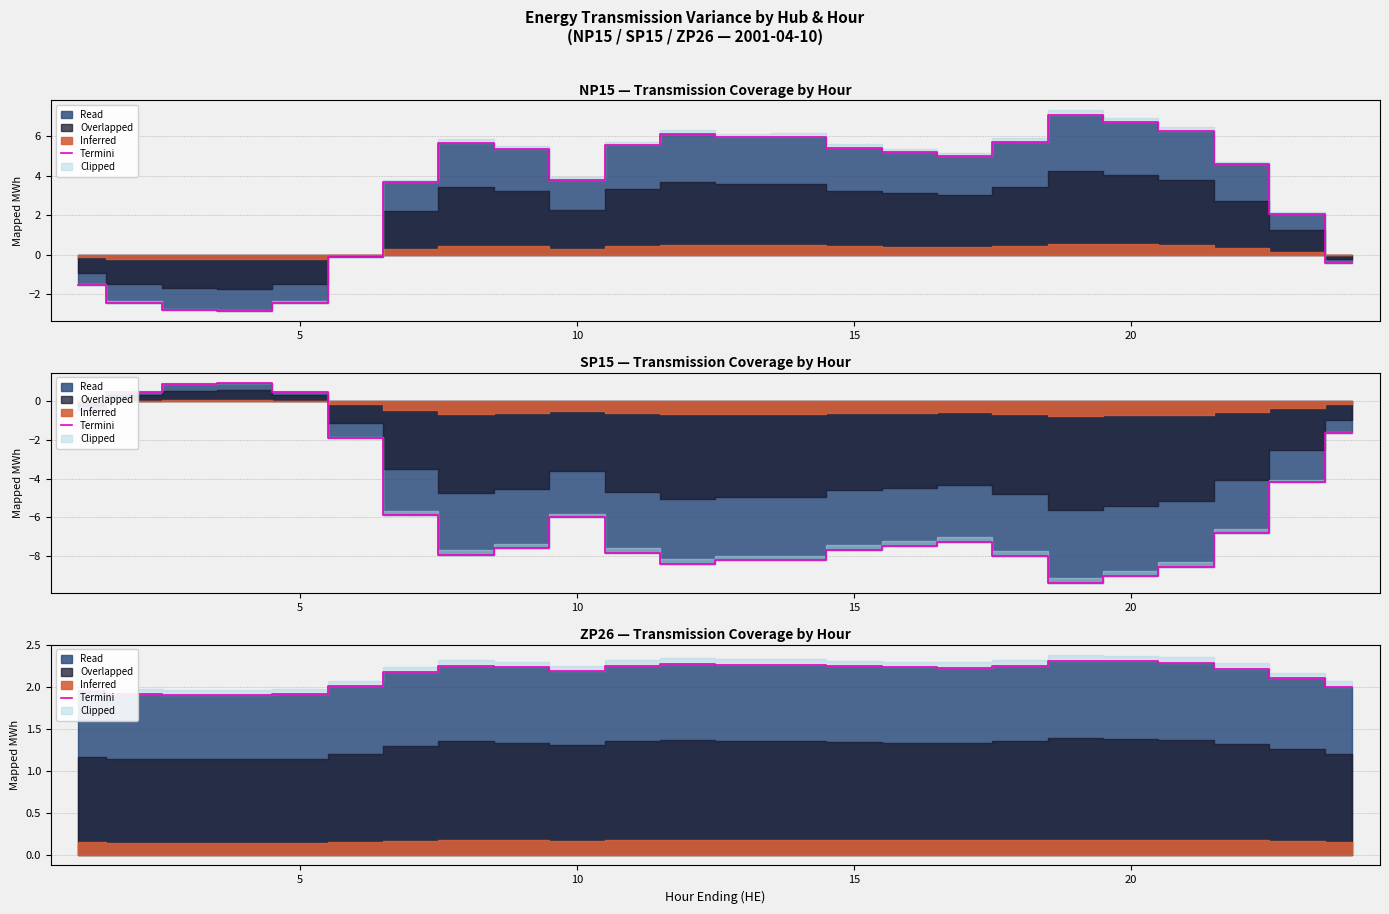

How many categories are shown in the chart?

24